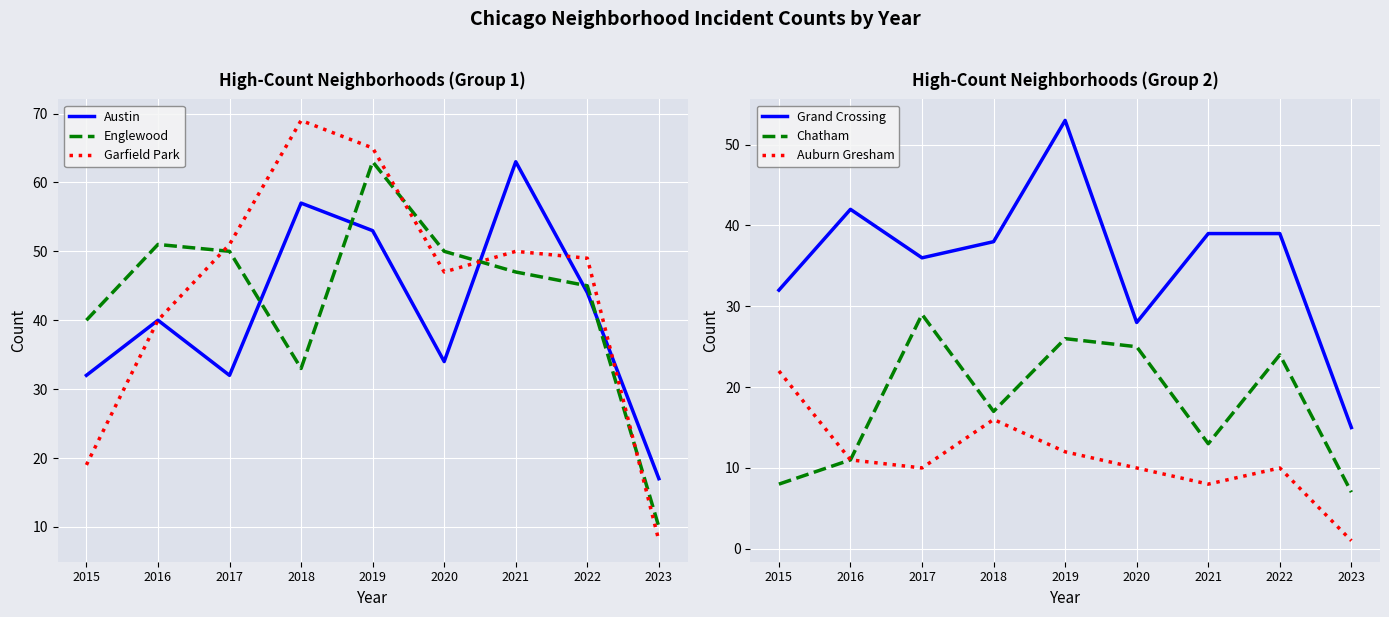

True or false: Chatham has more than 2 interior local peaks.

True